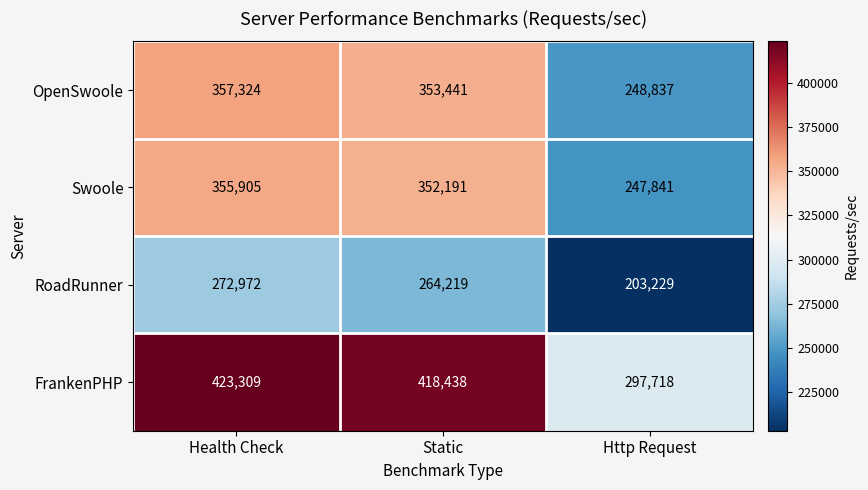

Count the number of categories in the chart.

3